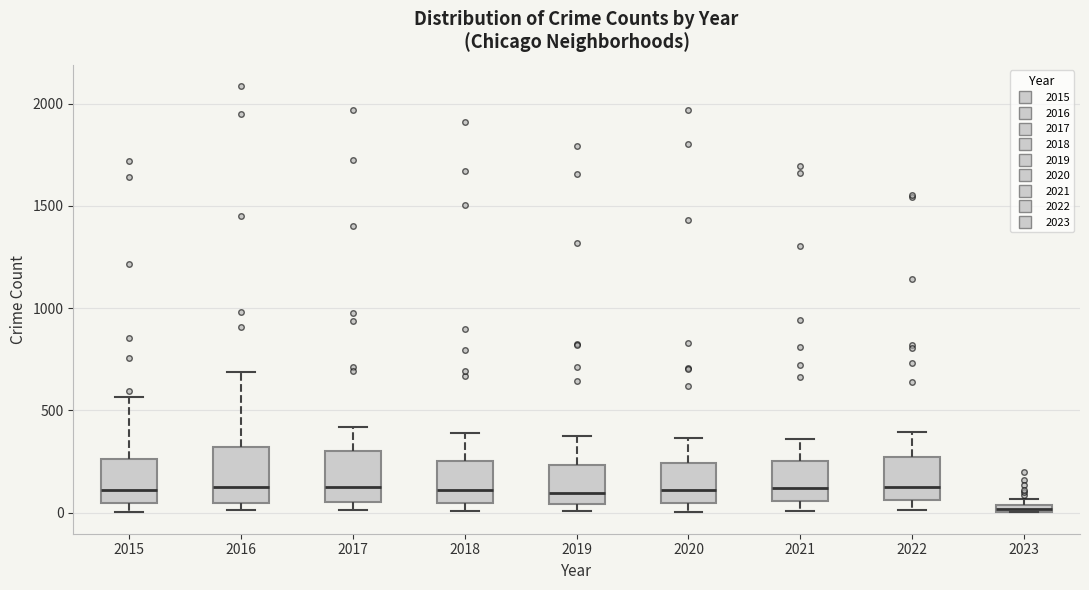

Where is the lower edge of the box at x = 2022 on the y-axis? The values are not printed on the chart, so give them approximately, as read against the axis.

50